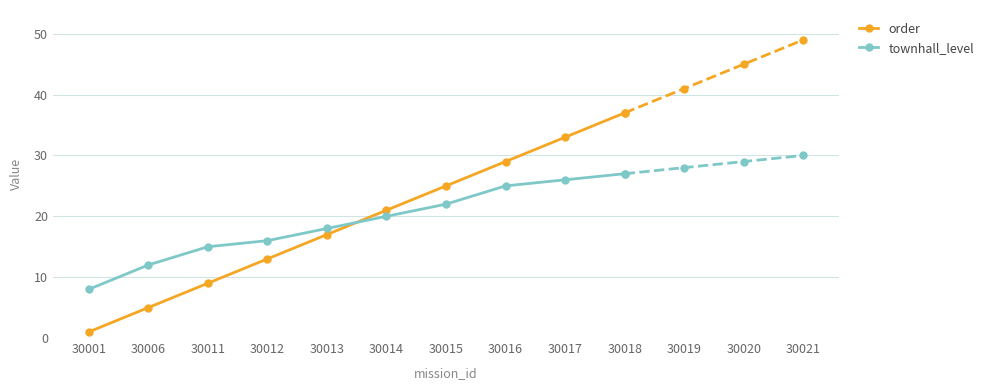

Where does the order series first go above 21?

30015